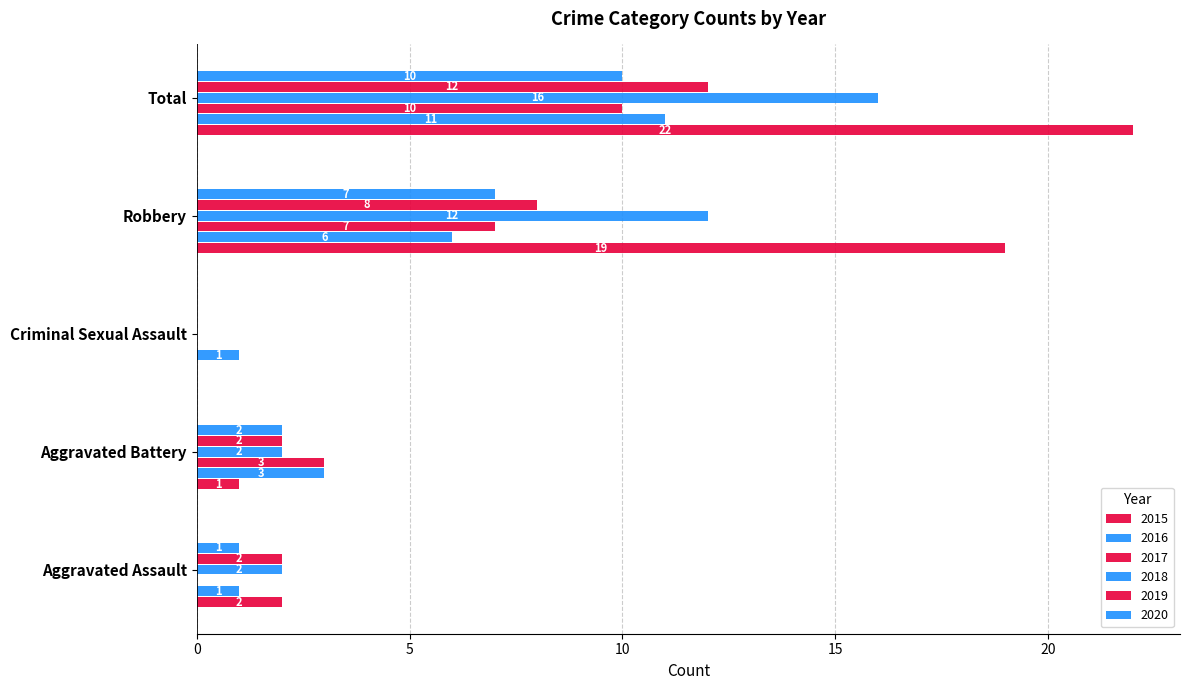

Count the number of data series in this chart.

6